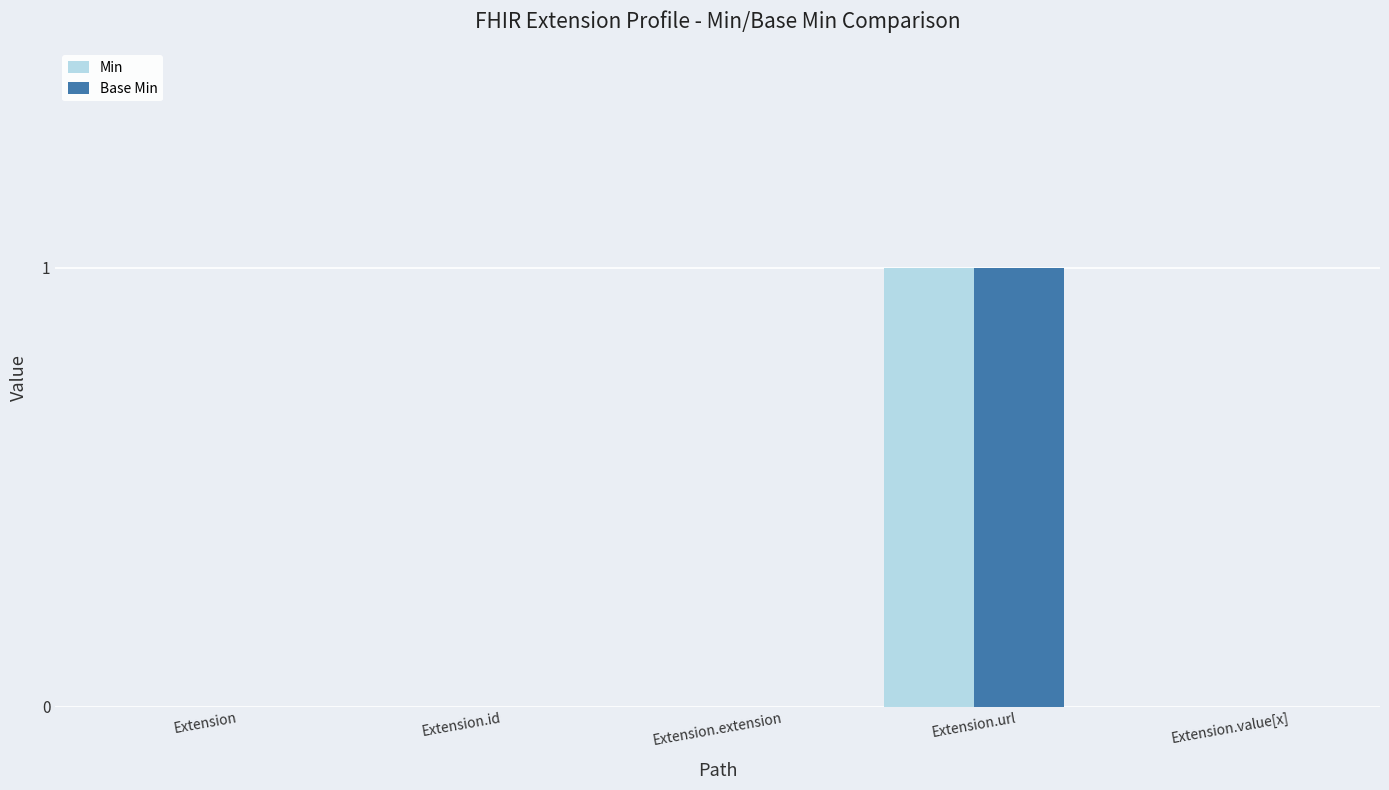

Which category has the highest value in the Min series?

Extension.url